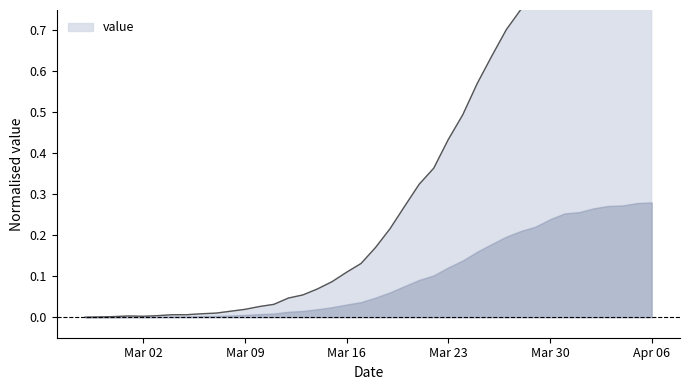

What is the difference between the maximum and minimum values?

1.0